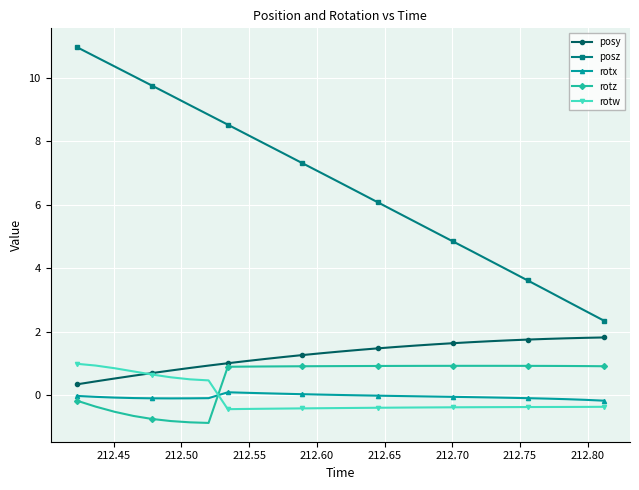

Which series has the largest total across all categories?

posz